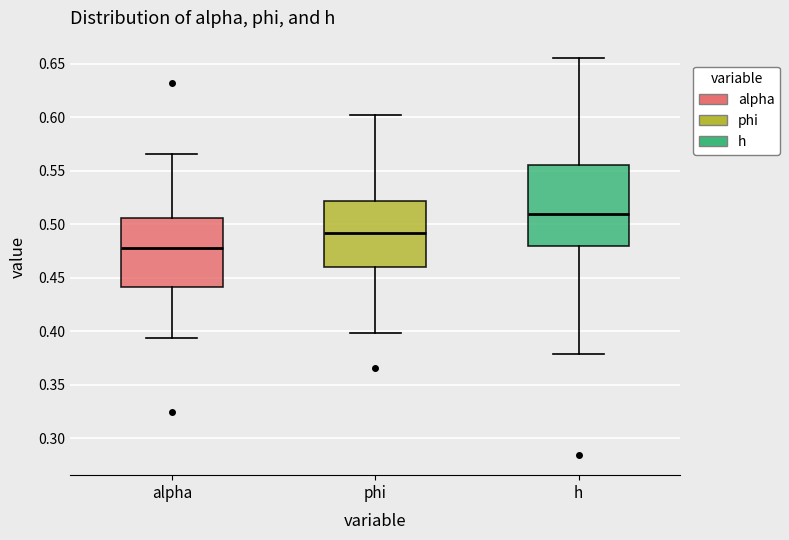

Reading left to right, read every box against the y-axis: the position of its median line, the range the box covers, and the ends of its whiskers. The values are not printed on the chart, so give them approximately, as read against the axis.

alpha: median 0.480, box 0.440 to 0.505, whiskers 0.395 to 0.565
phi: median 0.490, box 0.460 to 0.520, whiskers 0.400 to 0.600
h: median 0.510, box 0.480 to 0.555, whiskers 0.380 to 0.655